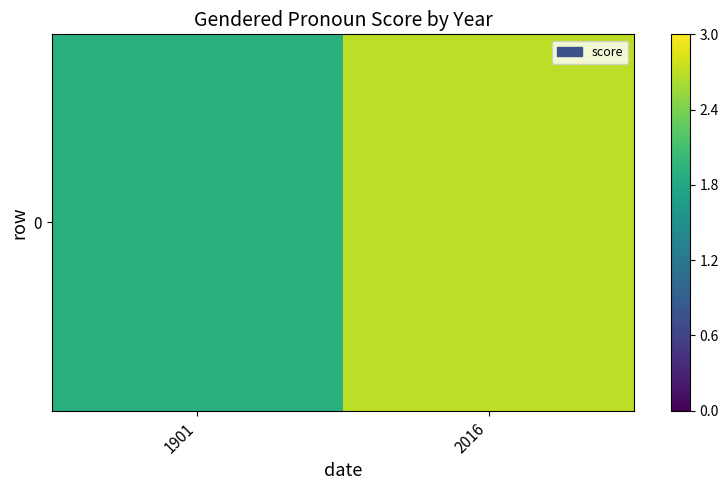

How many values are below 2?

1